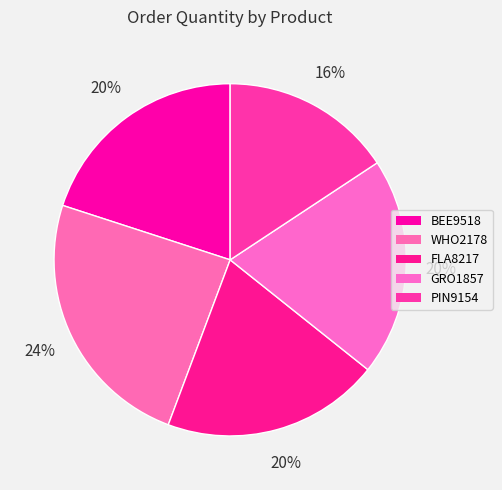

Is it true that WHO2178 is 10% of the pie?

False